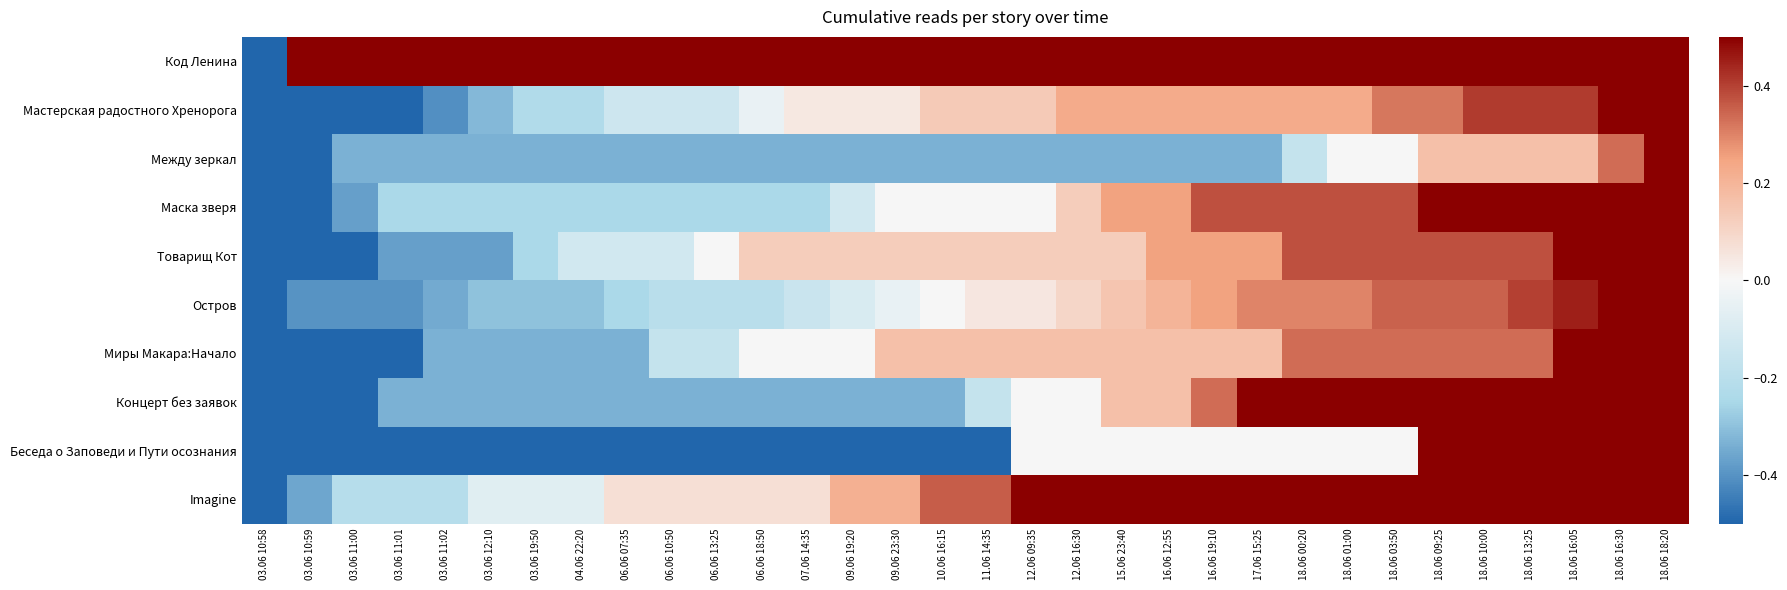

What is the minimum value shown in the chart?

-0.5